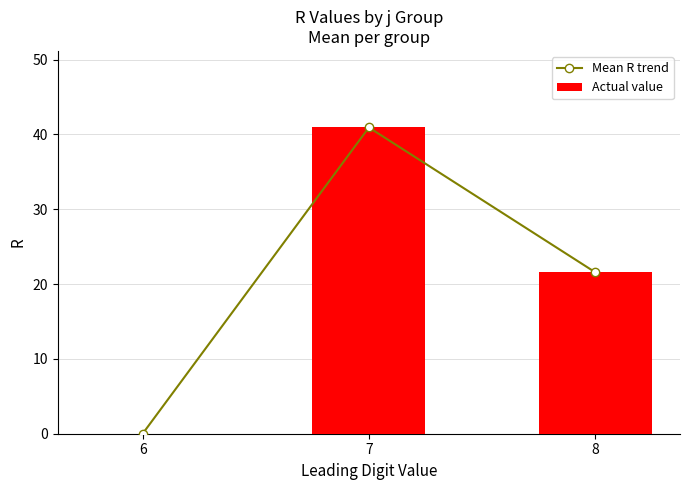

What are all the series names shown in the legend?

Mean R trend, Actual value